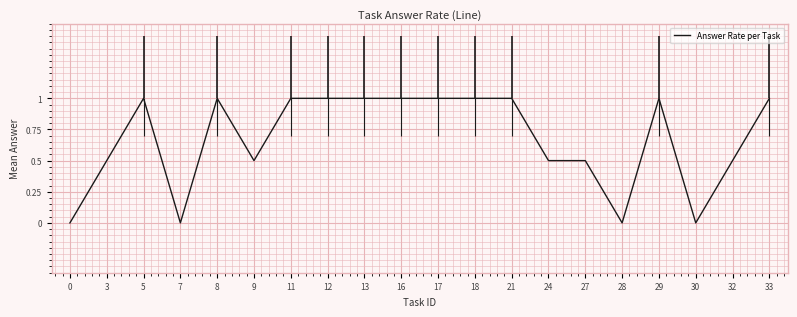

True or false: Answer Rate per Task has a value of -0.3 at 30.

False